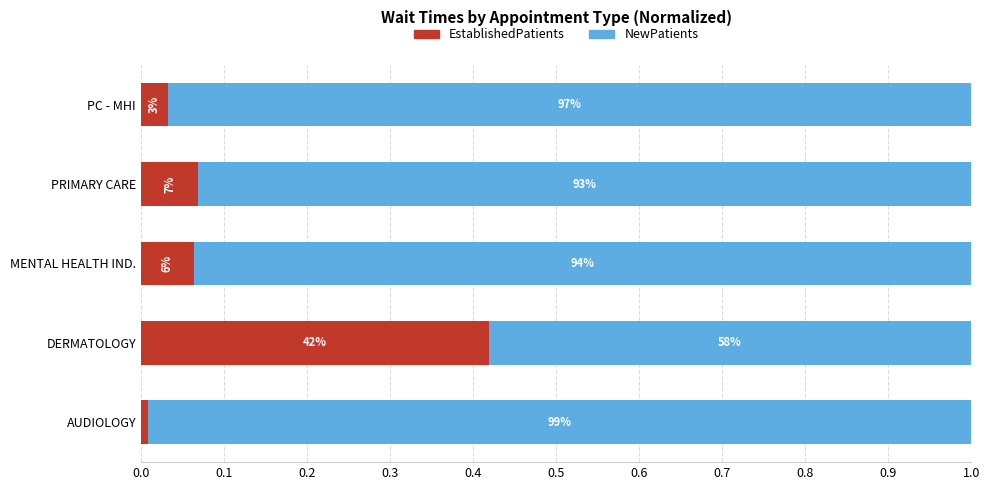

Which series has the largest range (max minus min)?

EstablishedPatients